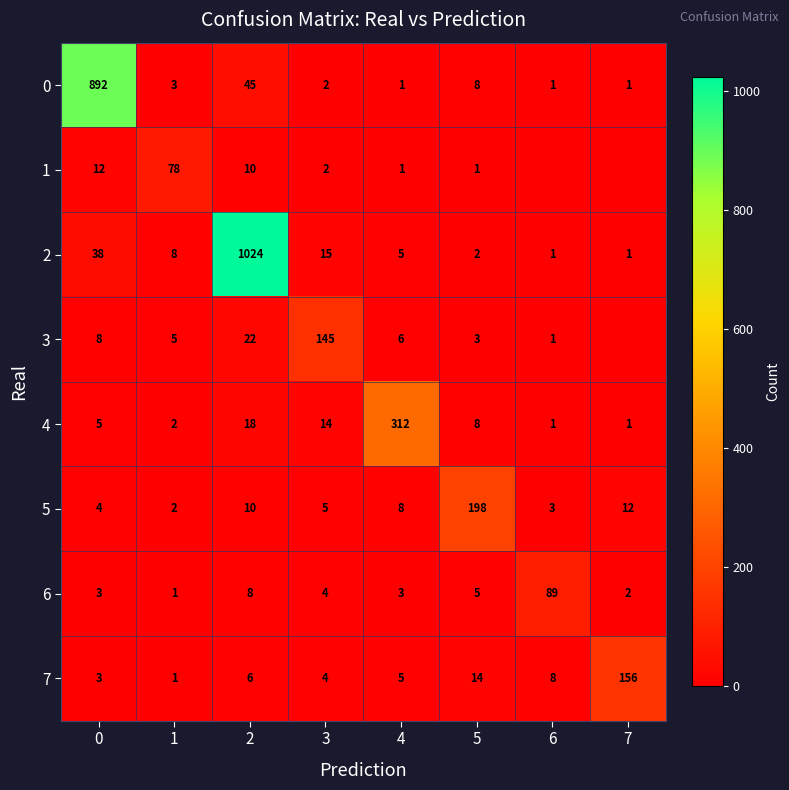

Which category has the highest value in the 4 series?

4